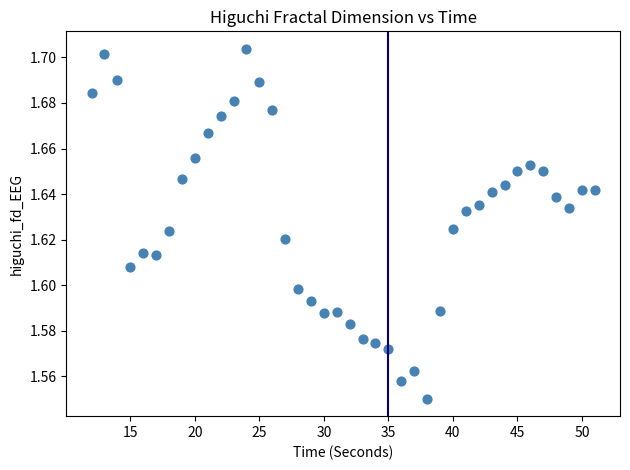

How many data points are displayed?

40